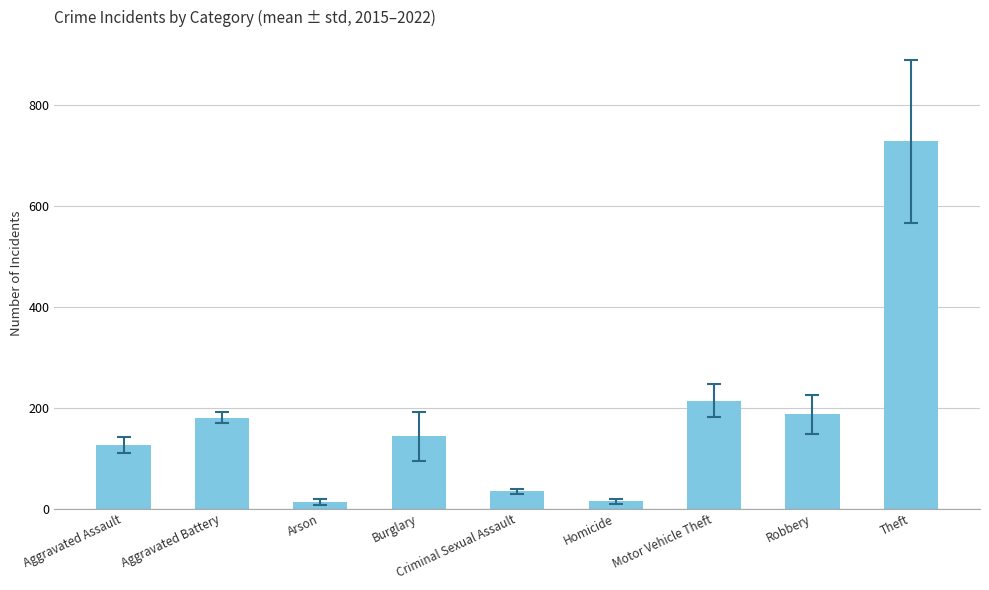

What is the average value?

182.6